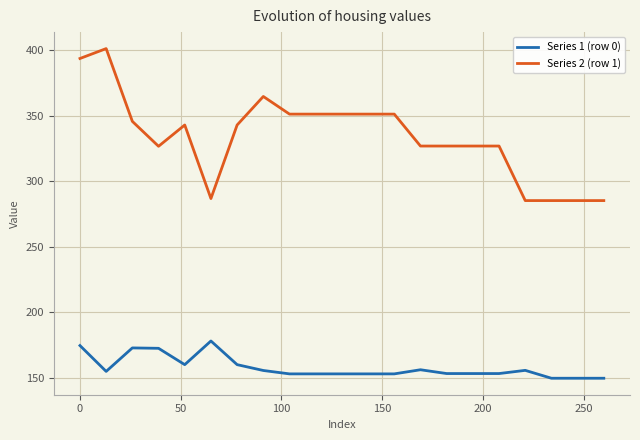

List the series in order of their peak value, highest first.

Series 2 (row 1), Series 1 (row 0)